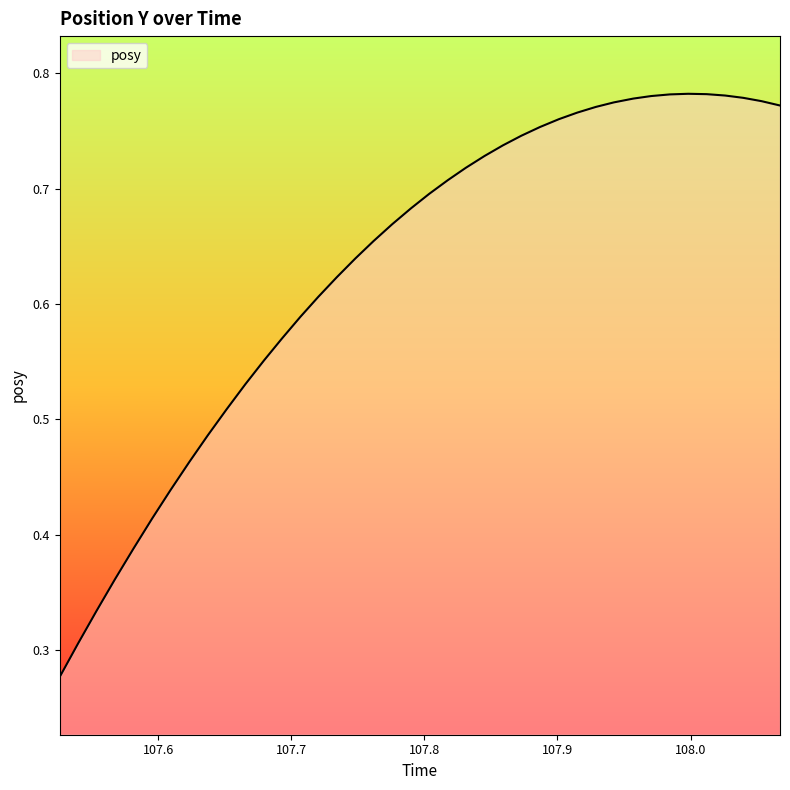

Reading left to right, list all the values displayed in this chart.

0.3	0.3	0.3	0.4	0.4	0.4	0.4	0.5	0.5	0.5	0.5	0.6	0.6	0.6	0.6	0.6	0.6	0.7	0.7	0.7	0.7	0.7	0.7	0.7	0.7	0.7	0.8	0.8	0.8	0.8	0.8	0.8	0.8	0.8	0.8	0.8	0.8	0.8	0.8	0.8